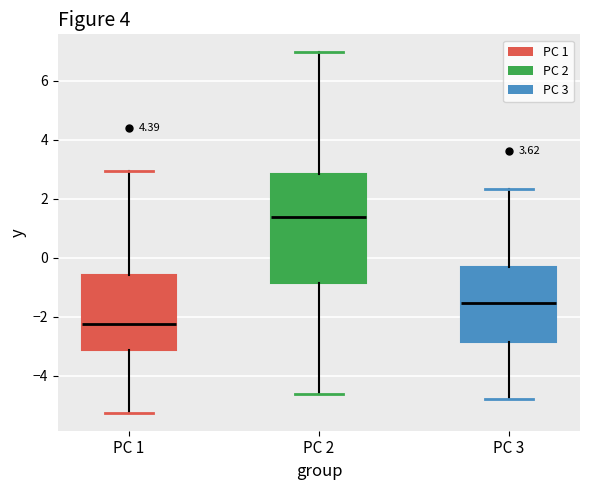

Which box's median line is the highest?

PC 2